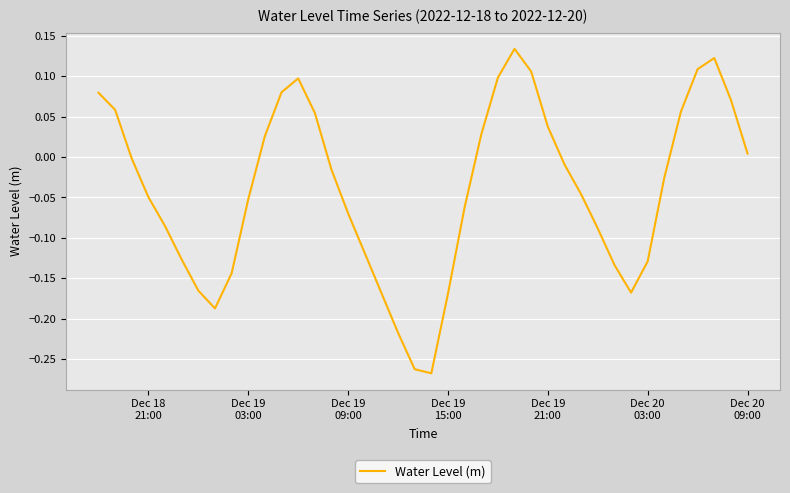

What is the difference between the maximum and minimum values?

0.4